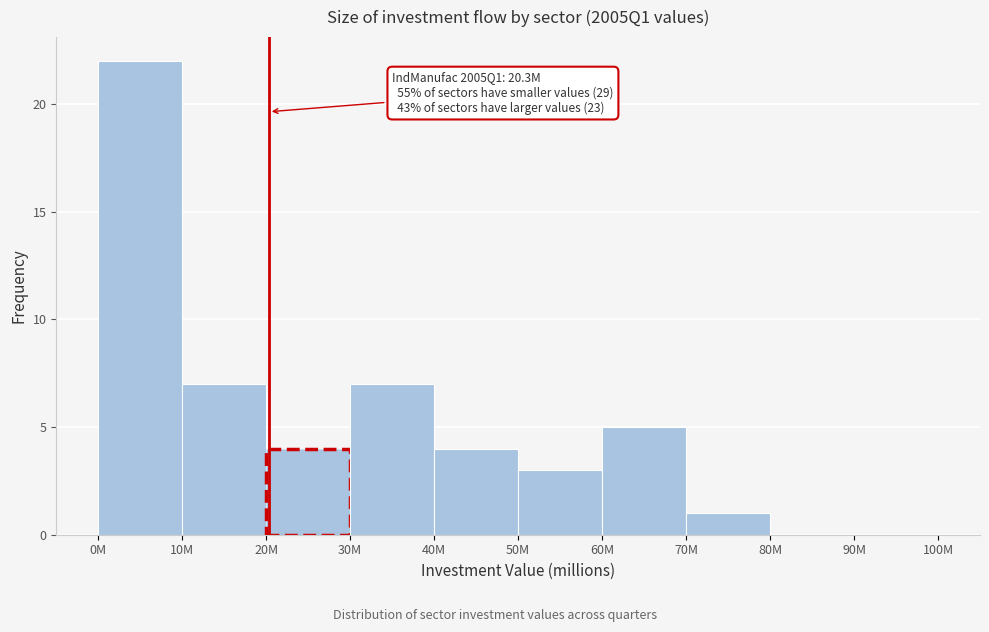

Reading right to left, what are all the values shown in this chart?

90M=0	80M=0	70M=1	60M=5	50M=3	40M=4	30M=7	20M=4	10M=7	0M=22